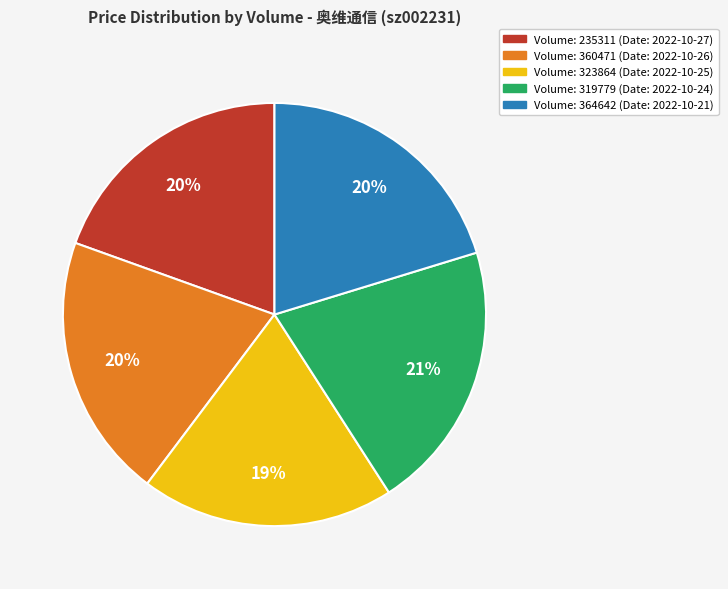

Is there any slice that represents more than half of the pie?

No